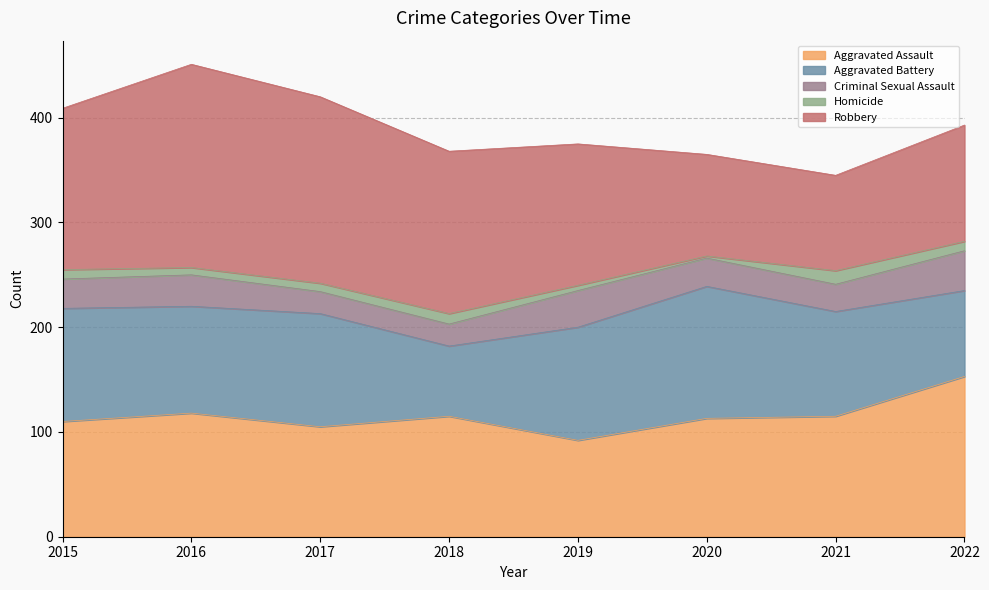

What is the average value of the Homicide series?

8